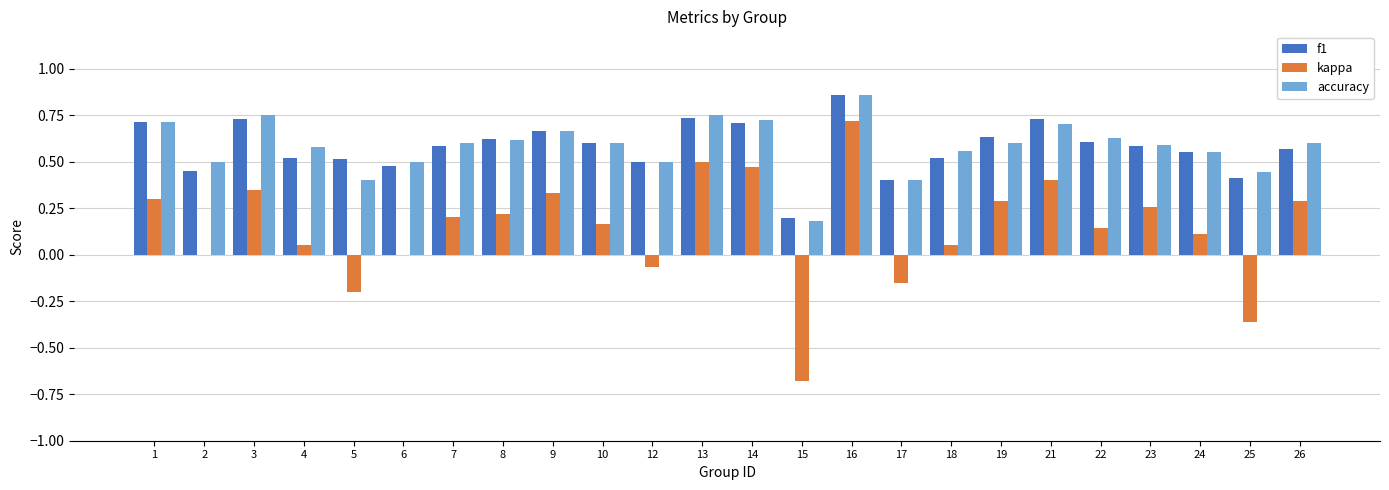

True or false: kappa has a value of -0.7 at 15.

True